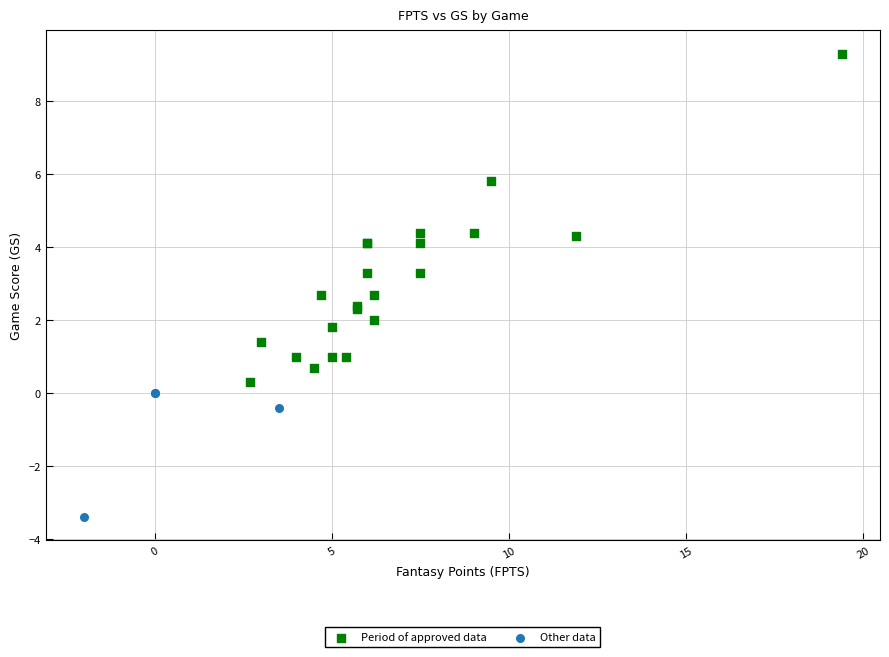

Which series reaches the maximum Y coordinate?

Period of approved data